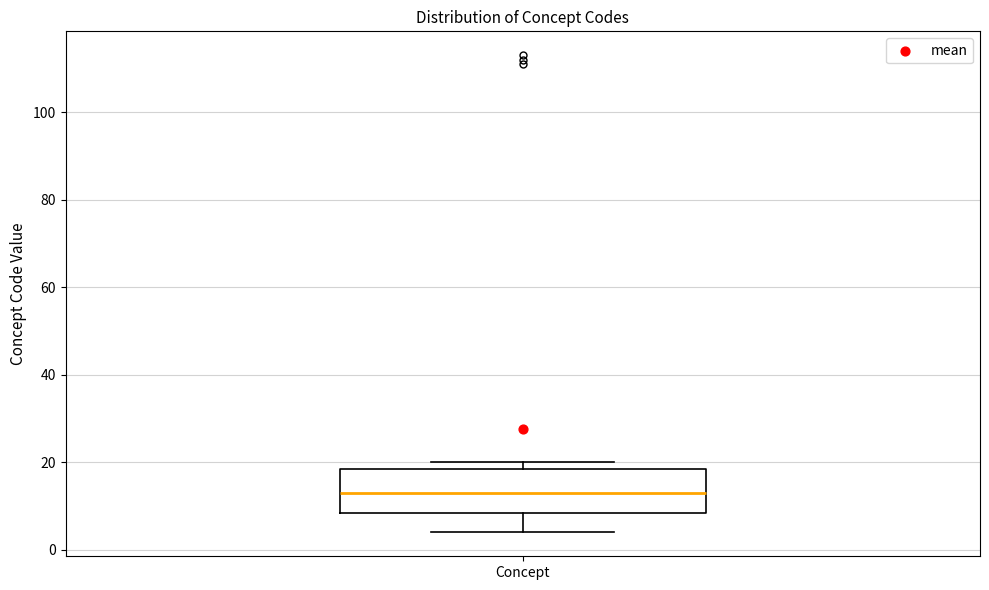

Transcribe this box plot: give where the median line is, the range the box spans, and where the two whiskers end, as read against the y-axis. The values are not printed on the chart, so give them approximately, as read against the axis.

median 14, box 8 to 18, whiskers 4 to 20